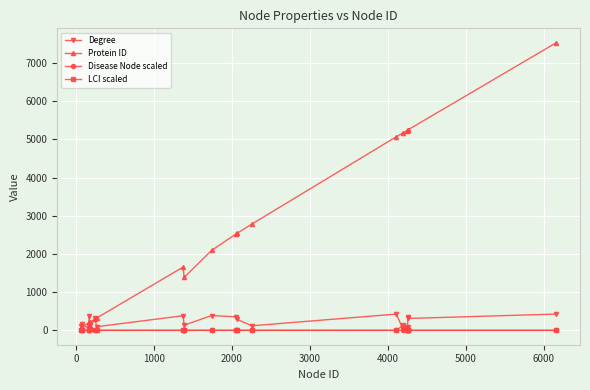

What is the maximum value for Degree?

426